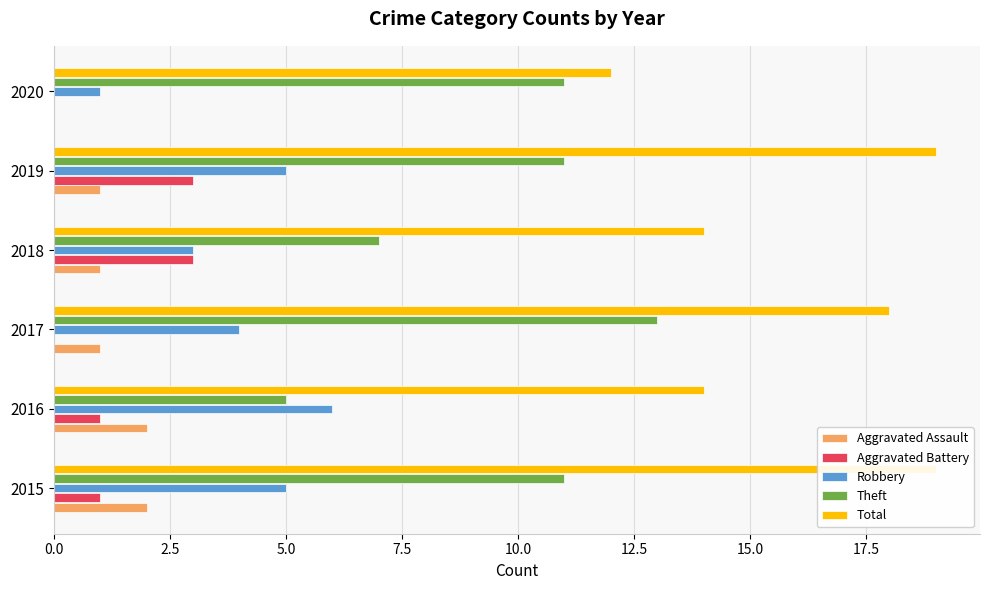

The Total series shows 21 at 2018. True or false?

False